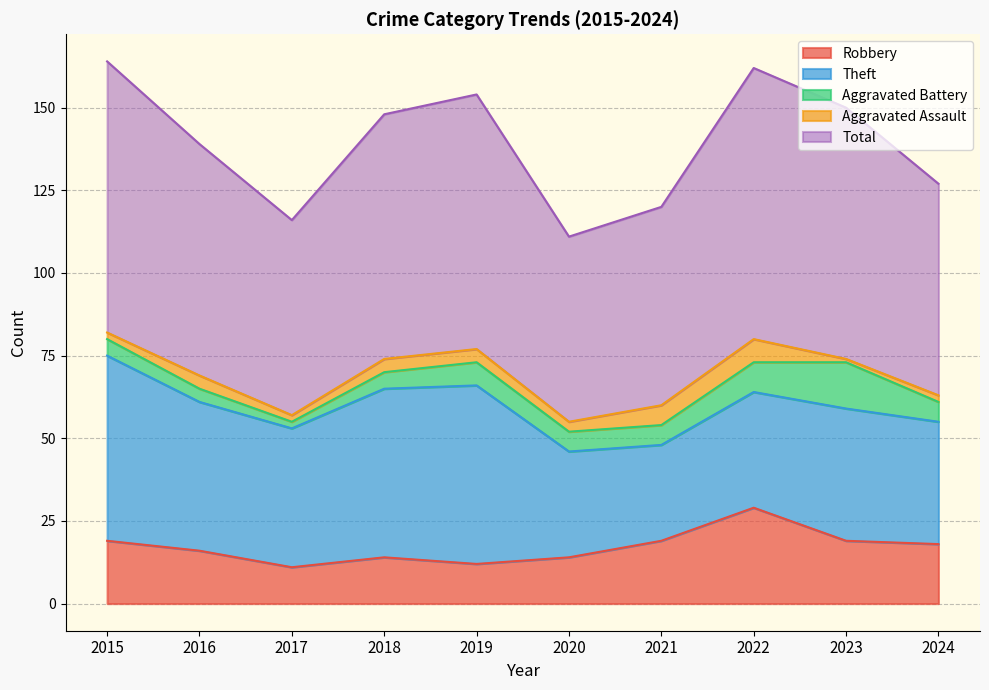

The Aggravated Battery series shows 14 at 2023. True or false?

True